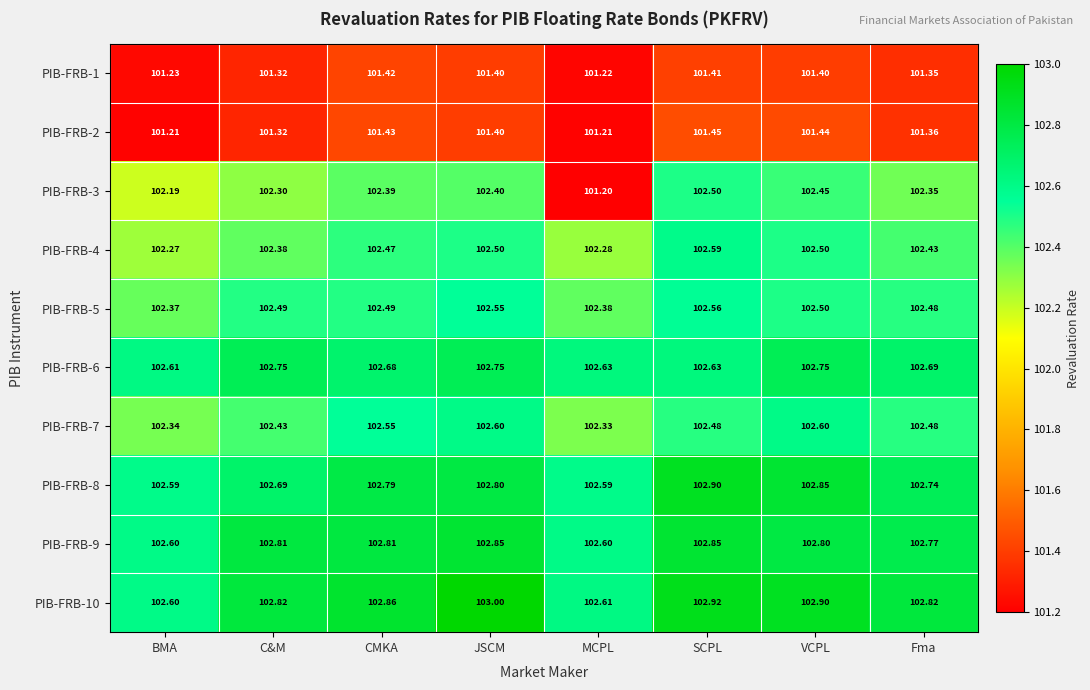

Which label corresponds to the largest value in the chart?

JSCM